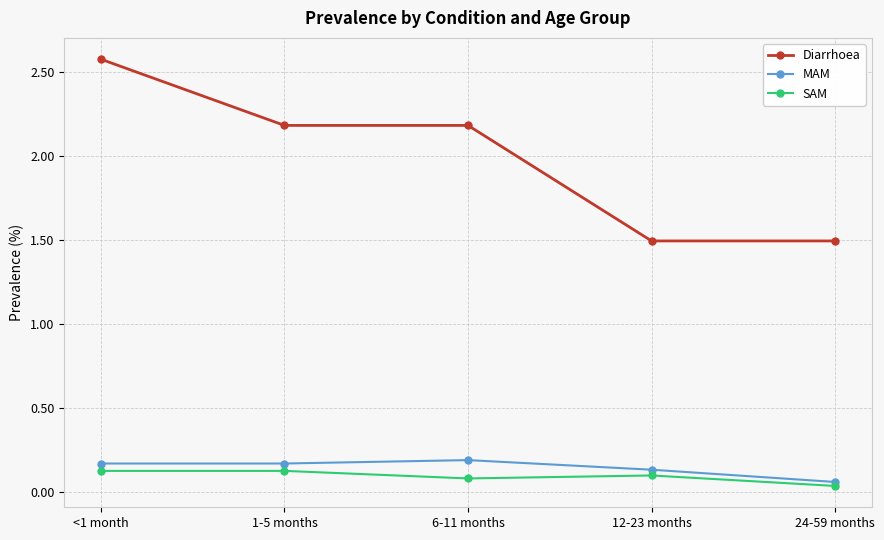

What is the difference between the second highest and minimum values in the Diarrhoea series?

0.7